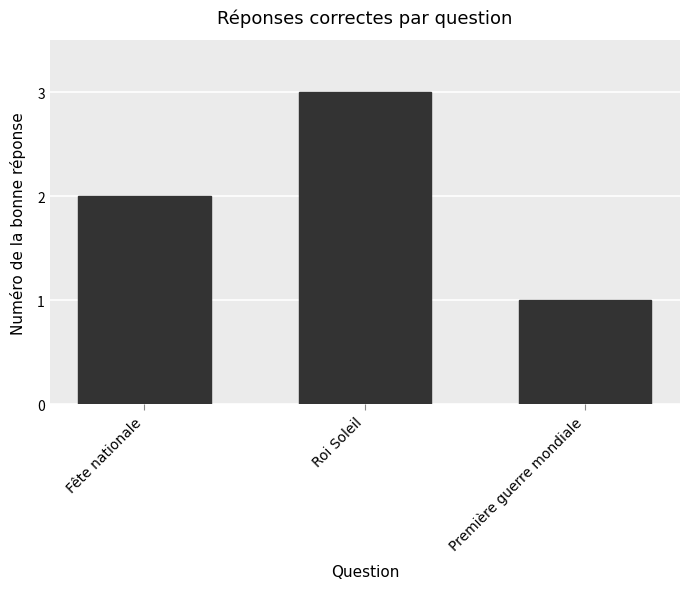

What is the minimum value shown in the chart?

1